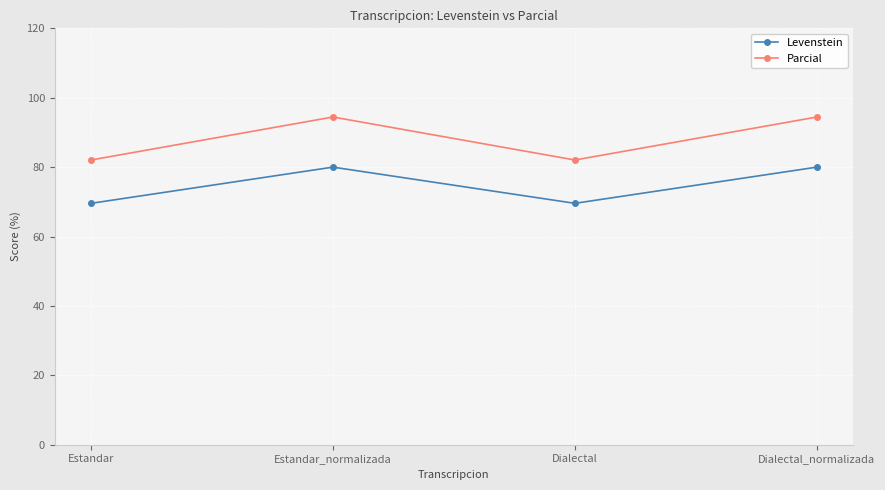

What is the average value of the Levenstein series?

74.8